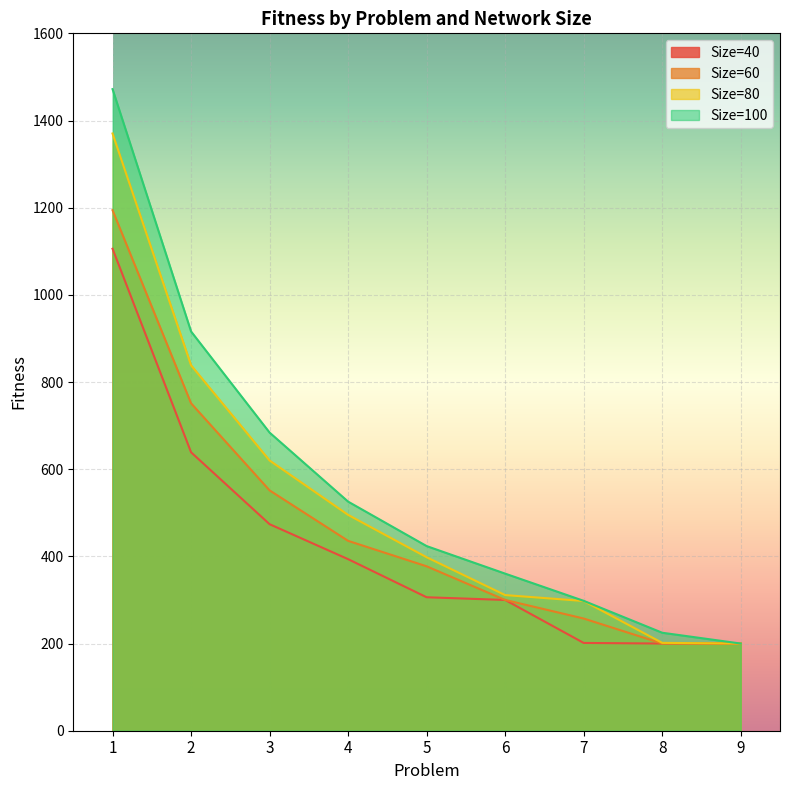

What is the sum of all Size=60 values?

4267.0